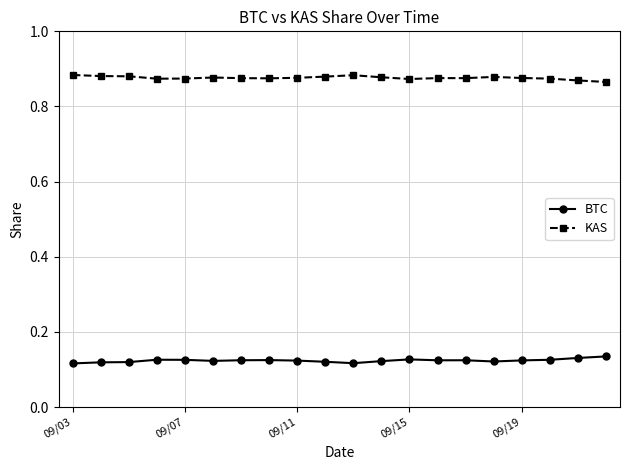

True or false: BTC has more than 1 interior local peaks.

True